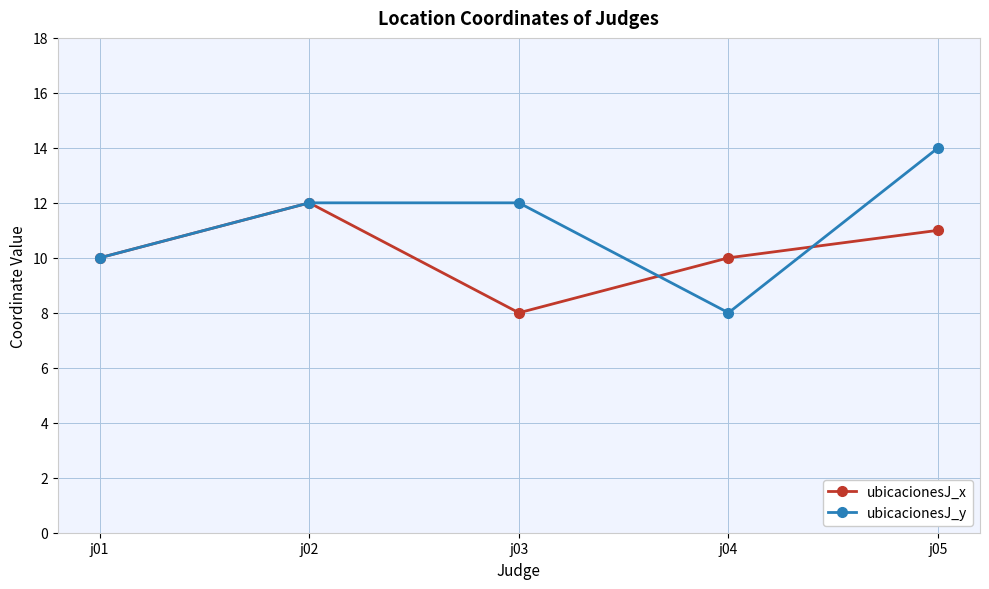

How many lines are shown in the chart?

2